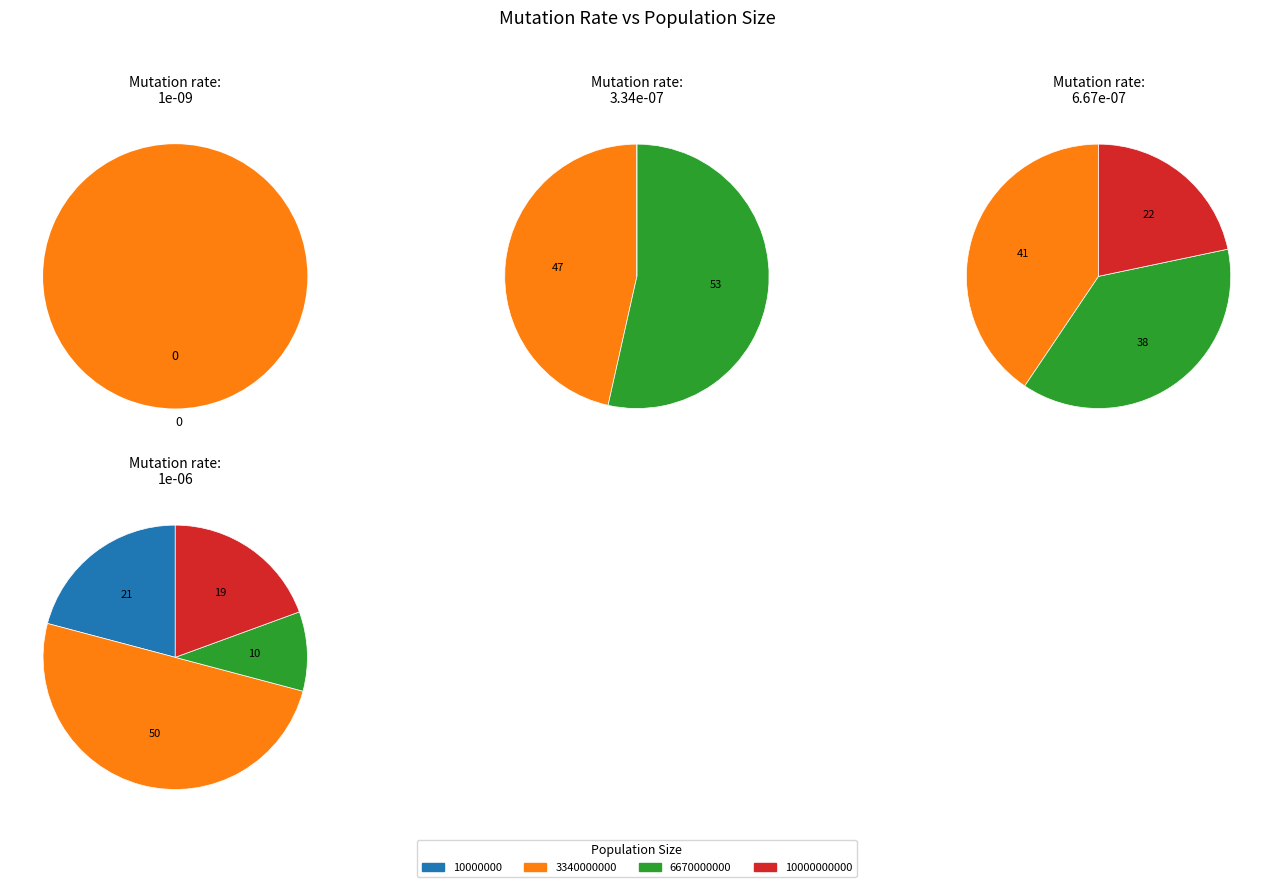

To the nearest percent, what percentage of the pie is 3340000000?

47%